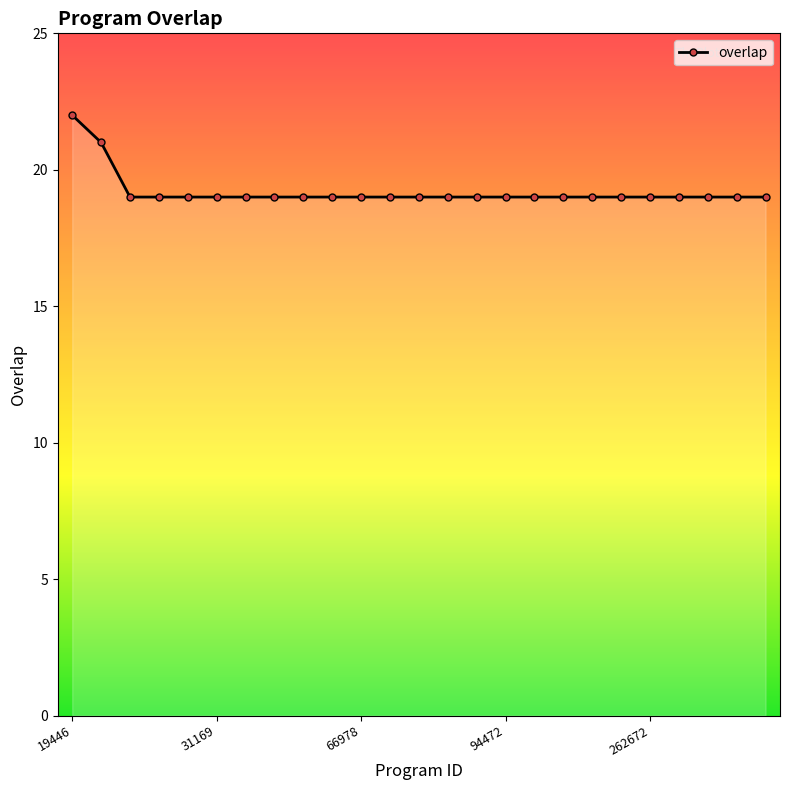

What is the greatest value displayed?

22